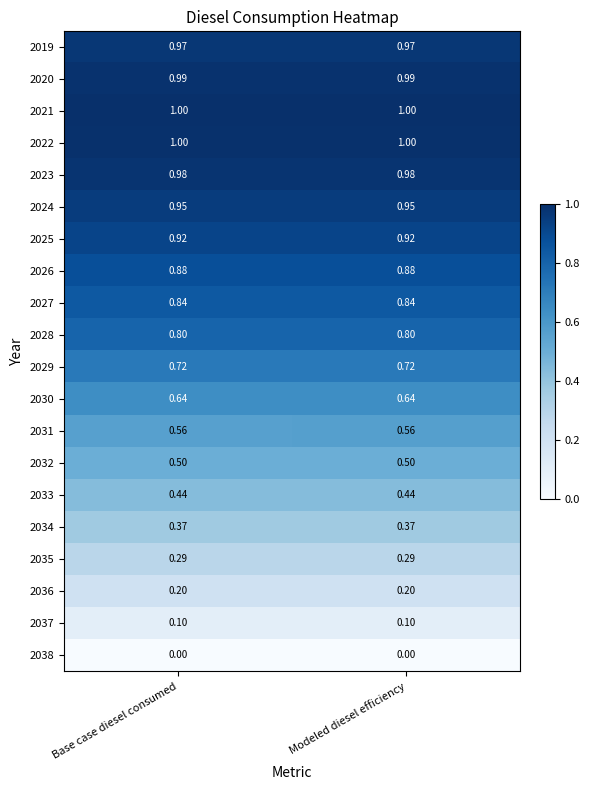

Is the value of 2021 at Modeled diesel efficiency greater than the value of 2032 at Base case diesel consumed?

Yes